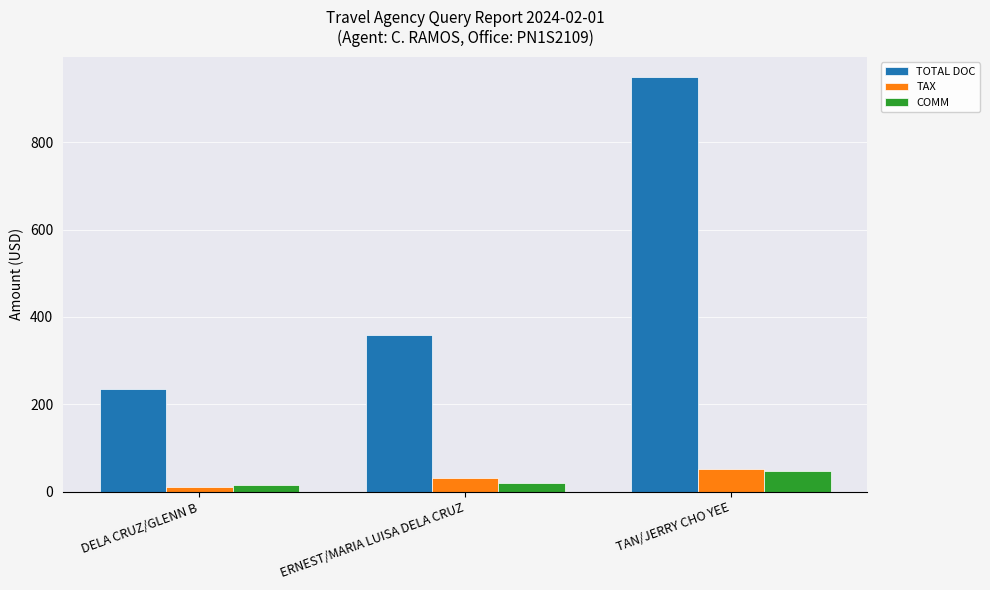

The TAX series shows 31.0 at ERNEST/MARIA LUISA DELA CRUZ. True or false?

True